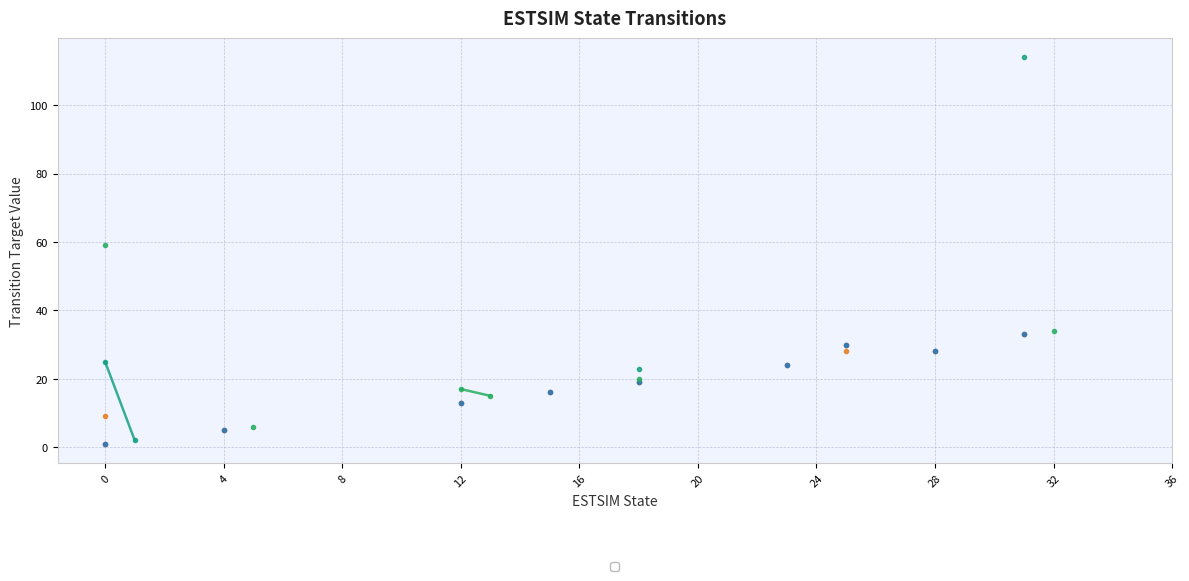

Reading left to right, transcribe all the data shown in this chart.

_65: 1	92	92	92	5	92	92	92	92	92	92	92	13	92	92	16	92	92	19	92	92	92	92	24	92	30	92	92	28	92	92	33	92	92	92	92	92	92	92	92
_97: 1	92	92	92	5	92	92	92	92	92	92	92	13	92	92	16	92	92	19	92	92	92	92	24	92	30	92	92	28	92	92	33	92	92	92	92	92	92	92	92
_82: 59	92	92	92	92	6	92	92	92	92	92	92	17	15	92	92	92	92	20	92	92	92	92	92	92	92	92	92	92	92	92	92	34	92	92	92	92	92	92	92
_114: 92	92	92	92	92	92	92	92	92	92	92	92	92	92	92	92	92	92	92	92	92	92	92	92	92	92	92	92	92	92	92	92	92	92	92	92	92	92	92	92
_69: 9	92	92	92	92	92	92	92	92	92	92	92	92	92	92	92	92	92	92	92	92	92	92	92	92	28	92	92	92	92	92	92	92	92	92	92	92	92	92	92
_76: 25	2	92	92	92	92	92	92	92	92	92	92	92	92	92	92	92	92	23	92	92	92	92	92	92	92	92	92	92	92	92	114	92	92	92	92	92	92	92	92